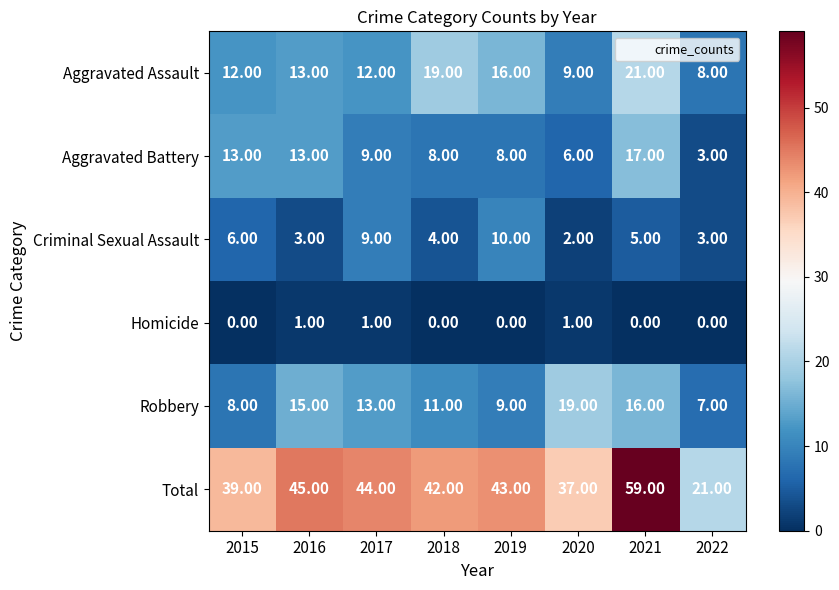

What is the total value across all series at 2015?

78